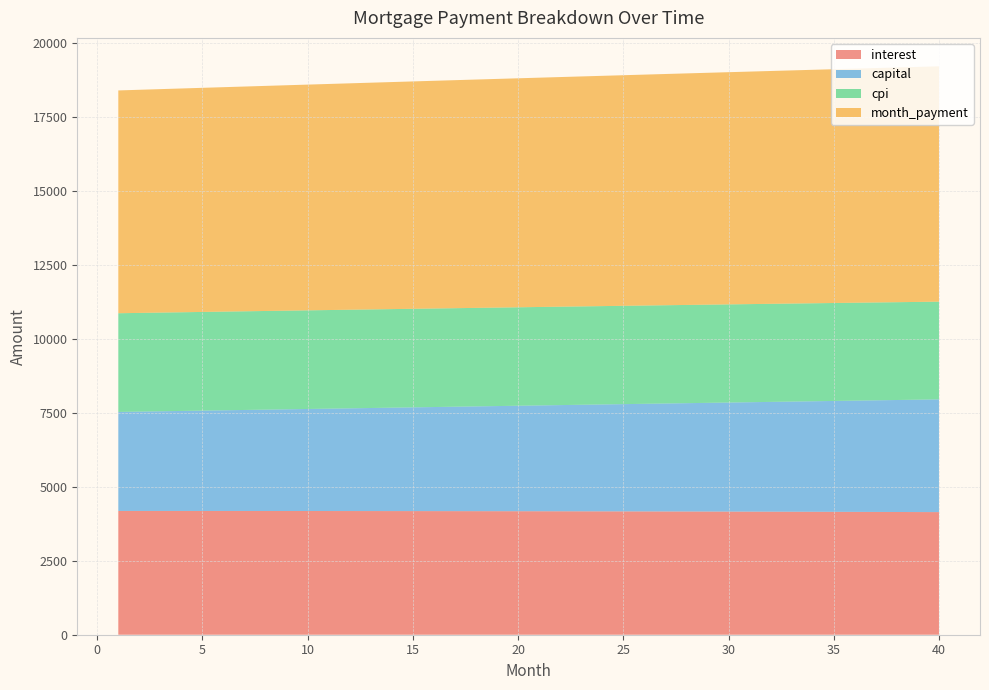

Reading left to right, what are all the values shown in this chart?

interest: 4180.6	4180.5	4180.4	4180.3	4180.1	4179.9	4179.6	4179.2	4178.9	4178.4	4177.9	4177.4	4176.8	4176.2	4175.5	4174.8	4174.0	4173.2	4172.3	4171.4	4170.4	4169.3	4168.2	4167.1	4165.9	4164.6	4163.3	4162.0	4160.5	4159.0	4157.5	4155.9	4154.3	4152.6	4150.8	4149.0	4147.1	4145.2	4143.2	4141.1
capital: 3344.4	3355.6	3366.8	3378.0	3389.3	3400.6	3411.9	3423.3	3434.7	3446.1	3457.6	3469.1	3480.7	3492.3	3503.9	3515.6	3527.3	3539.1	3550.9	3562.7	3574.6	3586.5	3598.5	3610.5	3622.5	3634.6	3646.7	3658.9	3671.1	3683.3	3695.6	3707.9	3720.2	3732.6	3745.1	3757.6	3770.1	3782.7	3795.3	3807.9
cpi: 3333.3	3333.2	3333.1	3333.0	3332.8	3332.5	3332.3	3332.0	3331.6	3331.3	3330.8	3330.4	3329.9	3329.3	3328.7	3328.1	3327.5	3326.8	3326.0	3325.2	3324.4	3323.5	3322.6	3321.6	3320.6	3319.6	3318.5	3317.4	3316.2	3315.0	3313.7	3312.4	3311.0	3309.6	3308.2	3306.7	3305.1	3303.5	3301.9	3300.2
month_payment: 7525.0	7536.1	7547.2	7558.3	7569.3	7580.4	7591.5	7602.5	7613.5	7624.6	7635.6	7646.6	7657.5	7668.5	7679.5	7690.4	7701.4	7712.3	7723.2	7734.1	7745.0	7755.9	7766.7	7777.6	7788.4	7799.2	7810.0	7820.8	7831.6	7842.3	7853.1	7863.8	7874.5	7885.2	7895.9	7906.6	7917.2	7927.8	7938.4	7949.0